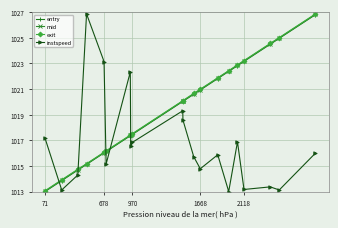

Is this an area chart (filled region under the line)?

No